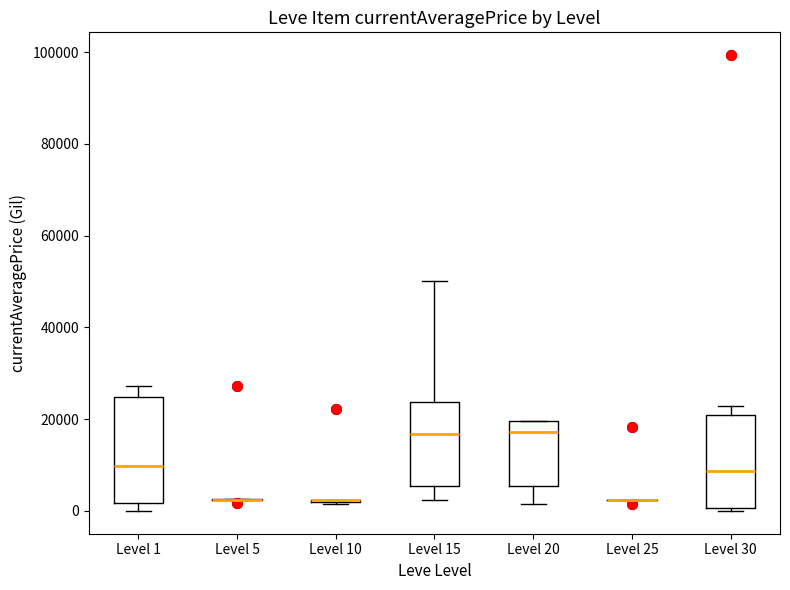

Comparing the boxes themselves (not the whiskers), which one is the tallest?

Level 1